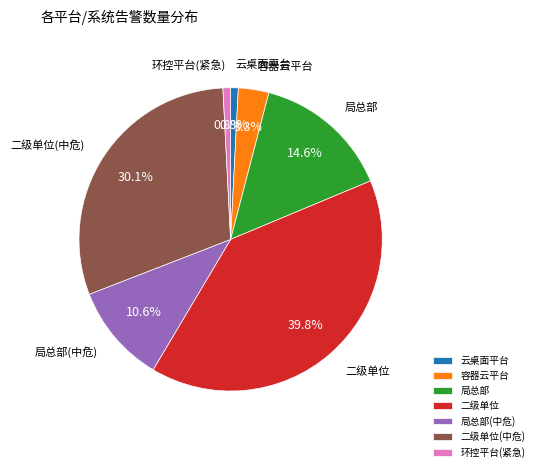

True or false: 局总部(中危) accounts for 11% of the total.

True